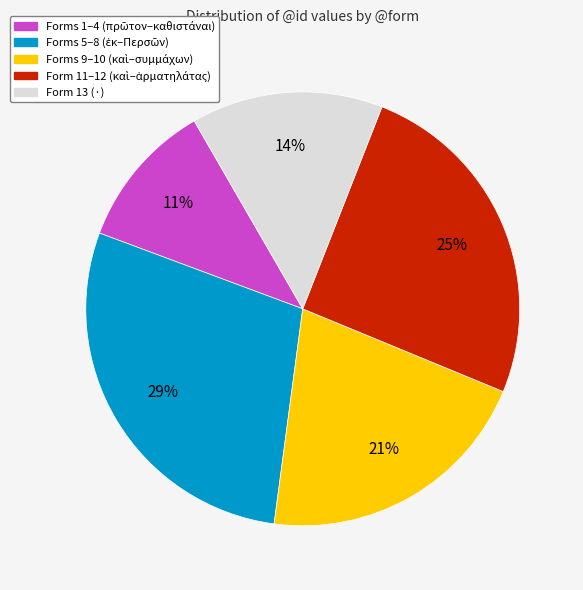

To the nearest percent, what is the average slice percentage?

20%